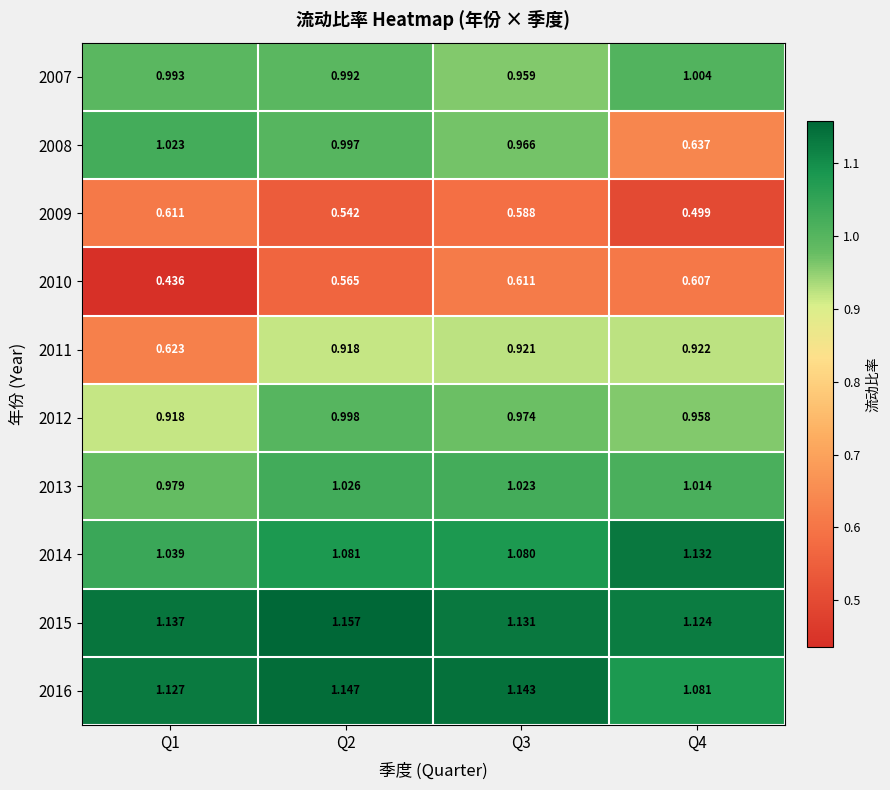

Is the value of 2015 at Q1 greater than the value of 2013 at Q1?

Yes